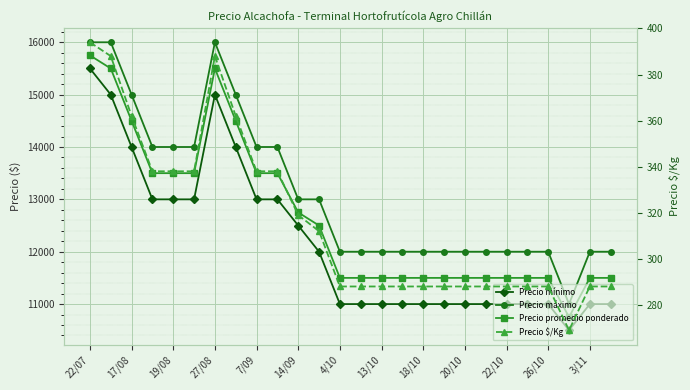

Between 22/07 and 26/10, which series saw the biggest shift?

Precio mínimo